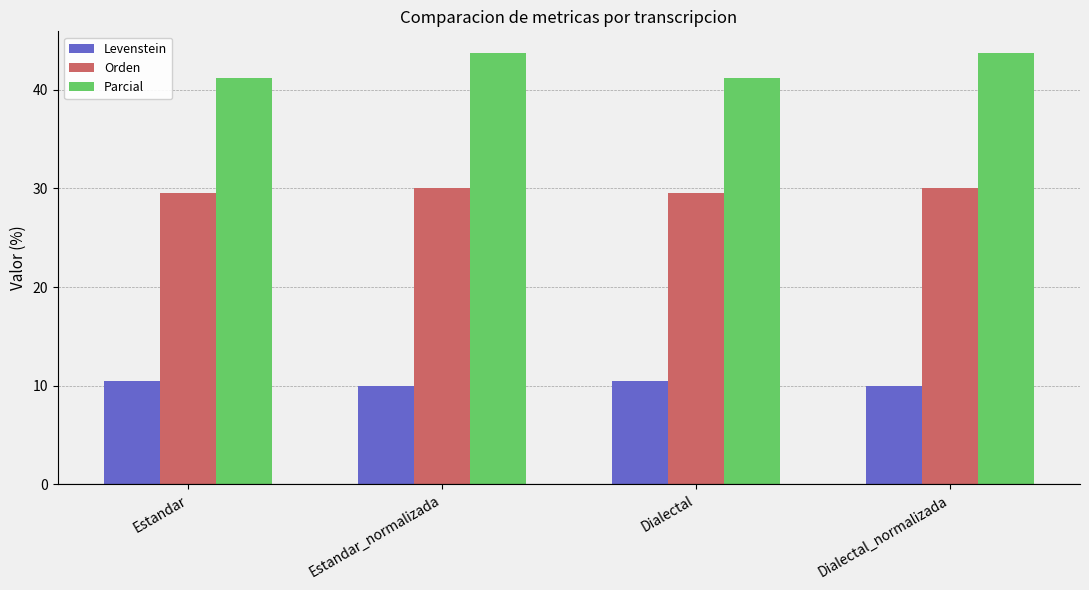

How many bars are there in total?

12